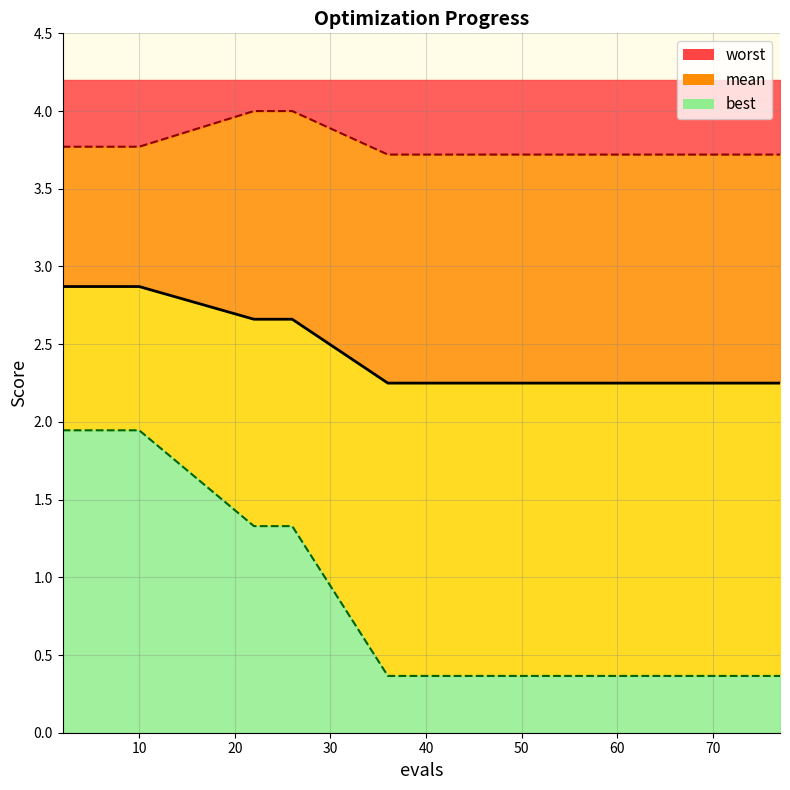

What is the difference between the maximum and minimum values in the mean_line series?

0.6